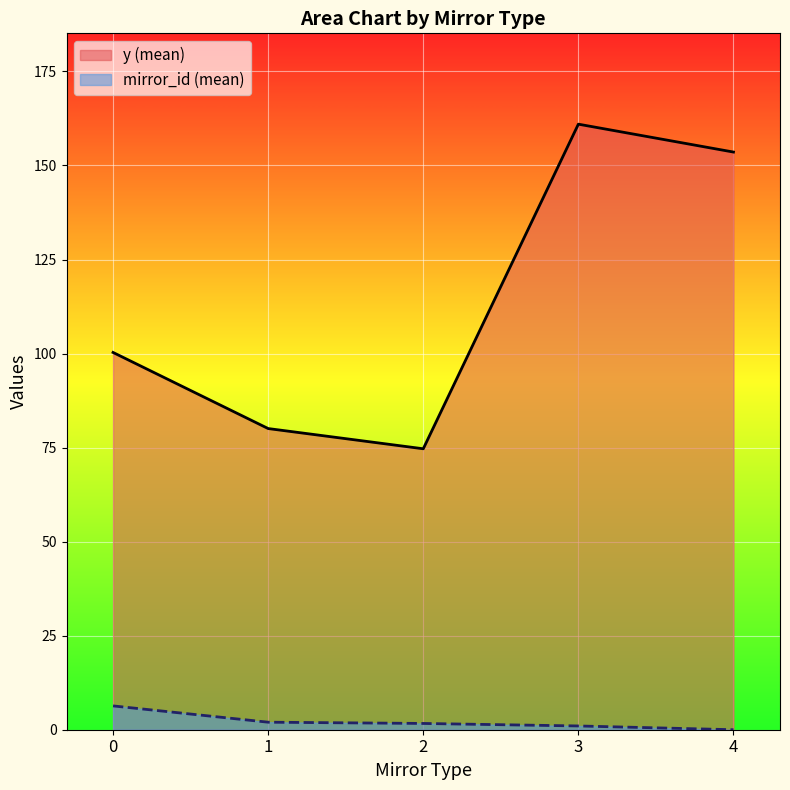

True or false: mirror_id and y_values cross at least once.

False